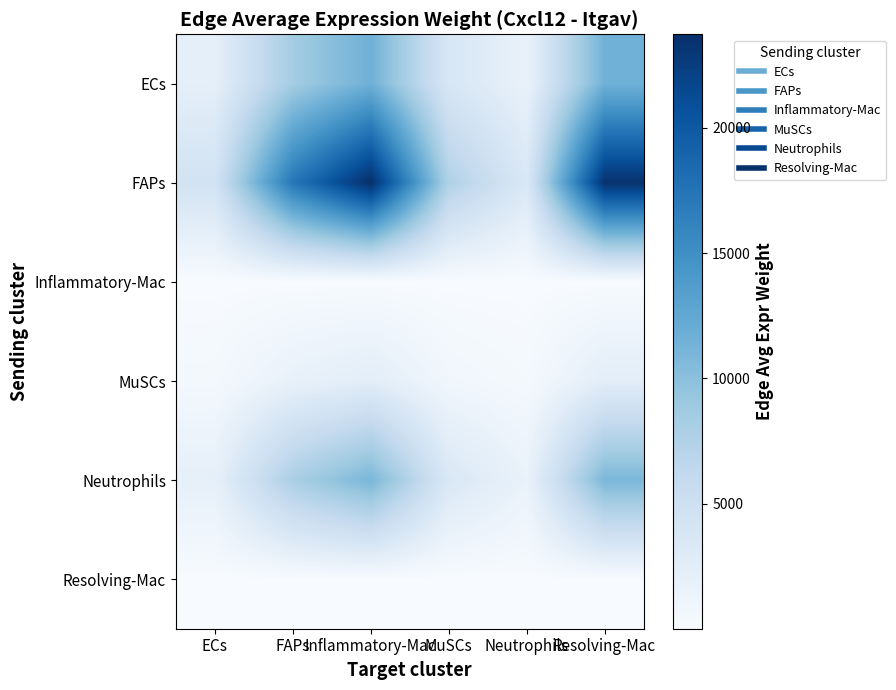

At which category is the sum across all series the highest?

Inflammatory-Mac